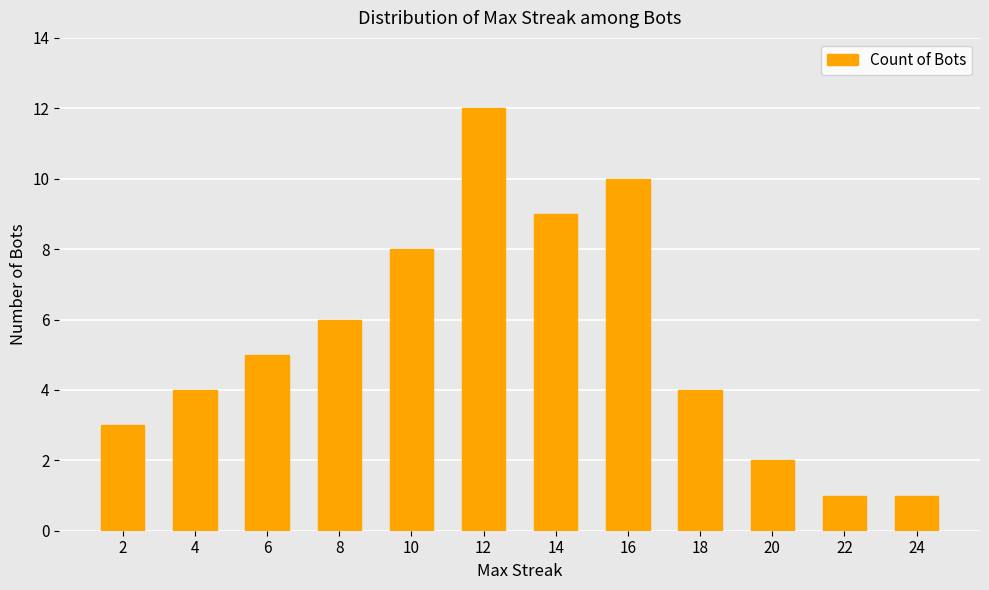

What is the average value?

5